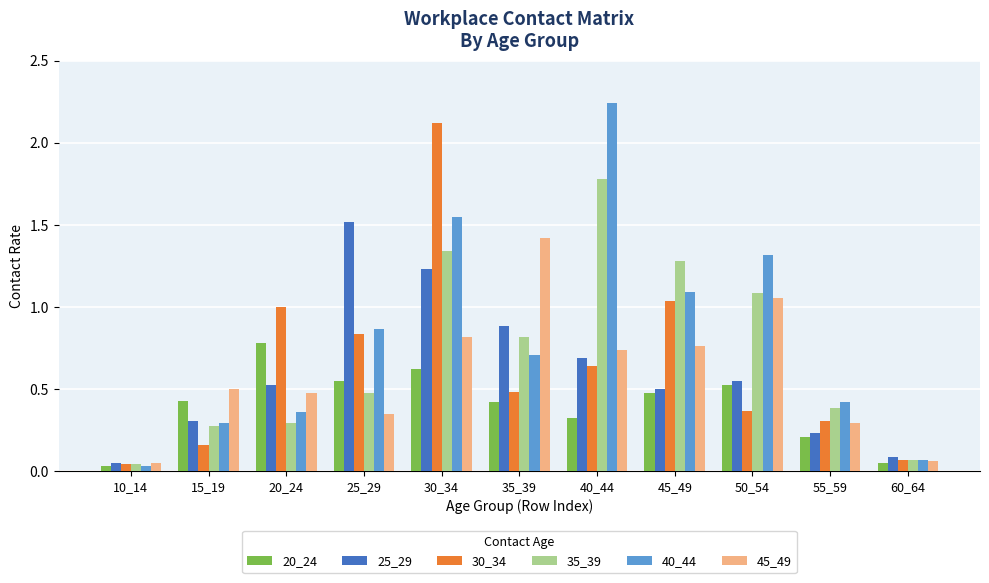

Is the value of 20_24 at 45_49 greater than the value of 30_34 at 55_59?

Yes